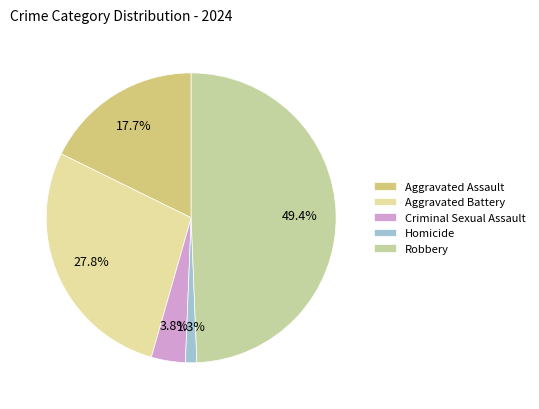

Which has a higher value, Homicide or Robbery?

Robbery